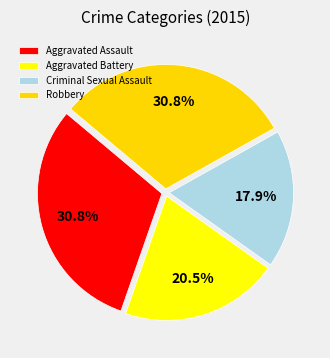

Is there a majority slice in this chart?

No